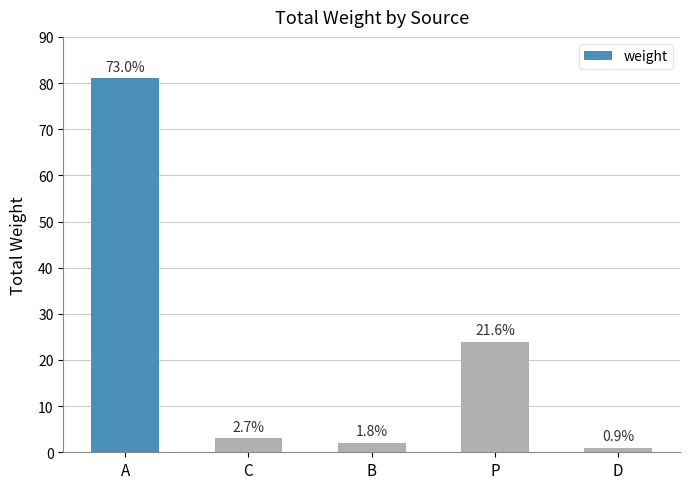

How many bars are there in total?

5